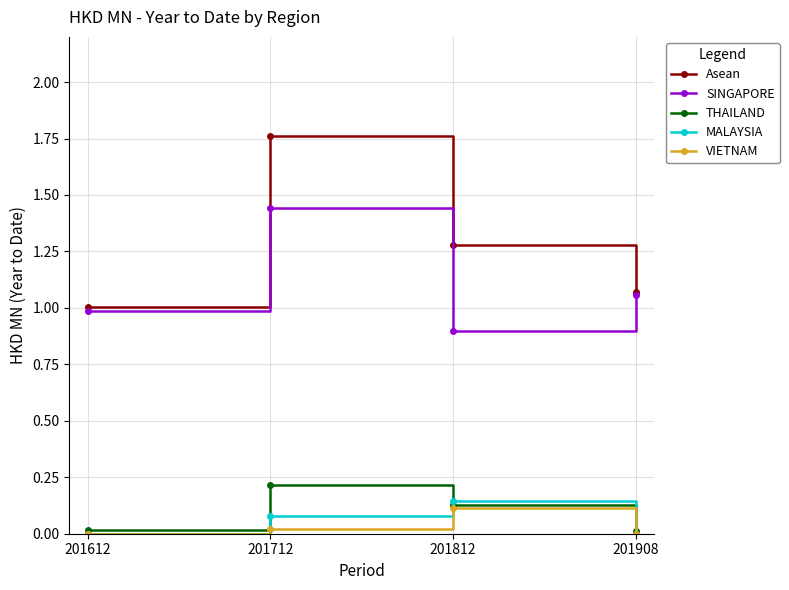

True or false: THAILAND has a value of 0.1 at 201812.

True